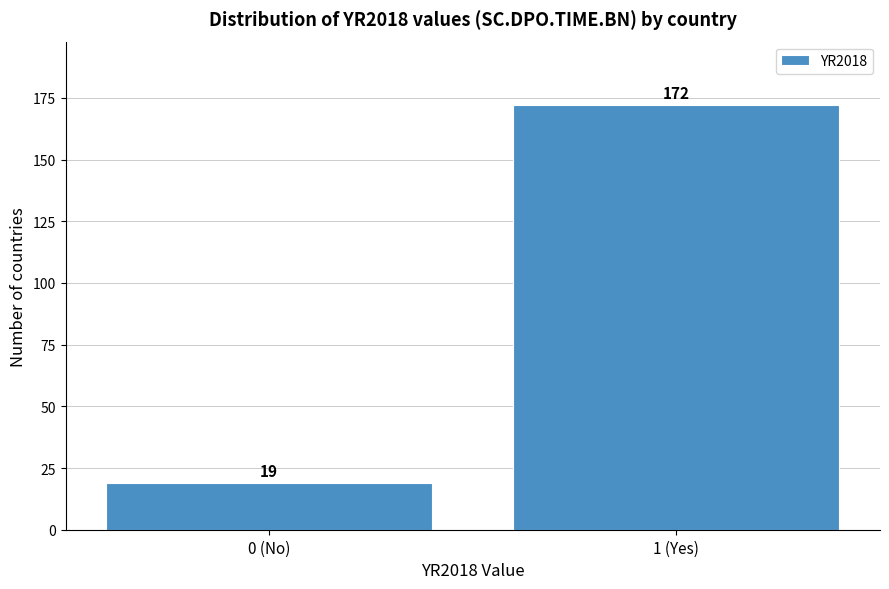

Reading left to right, list all the values displayed in this chart.

19	172